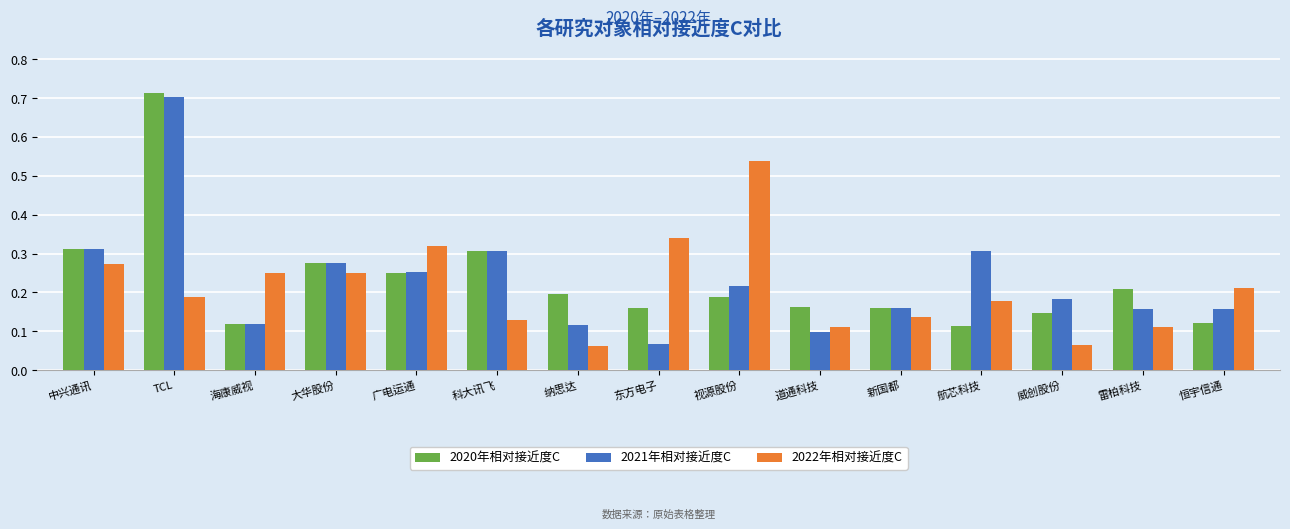

How many 2022年相对接近度C values are between 0 and 1?

15